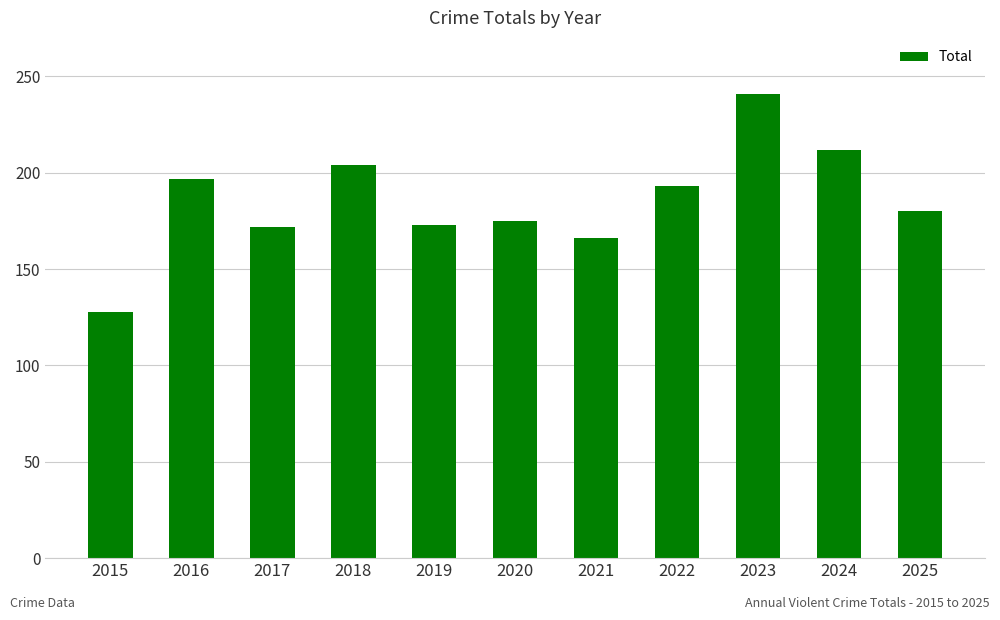

Are the bars horizontal?

No